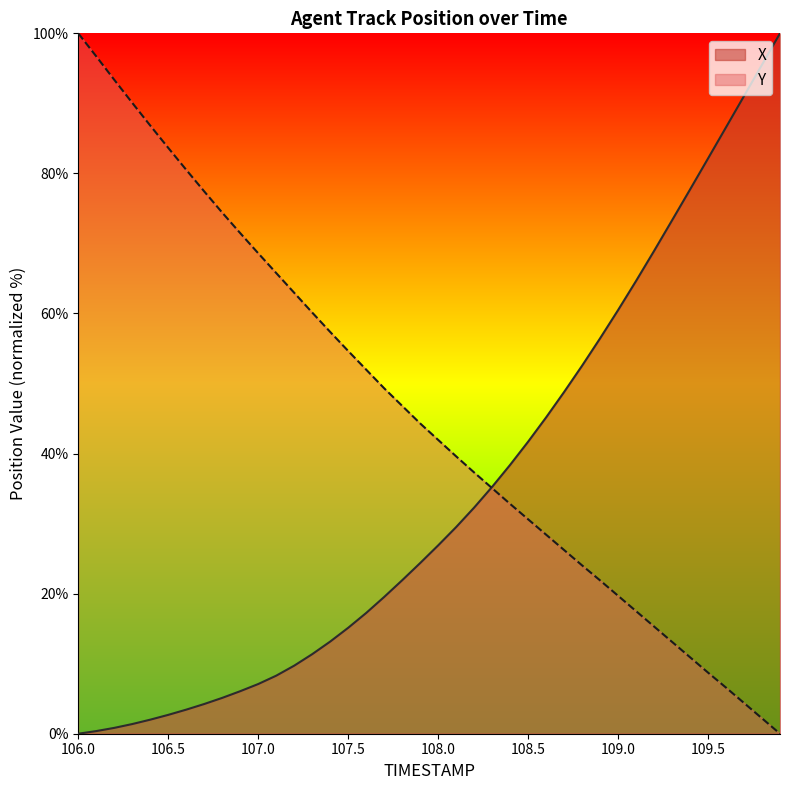

What value does the X series have at 107.8?

21.9